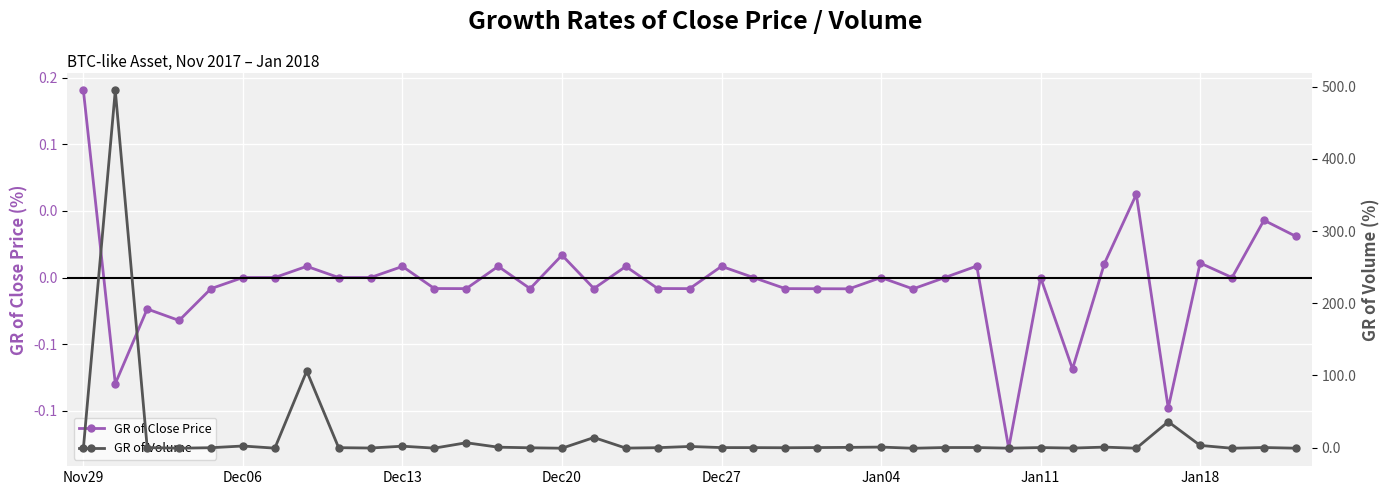

The value of GR of Volume at Jan11 is -0.9. True or false?

True